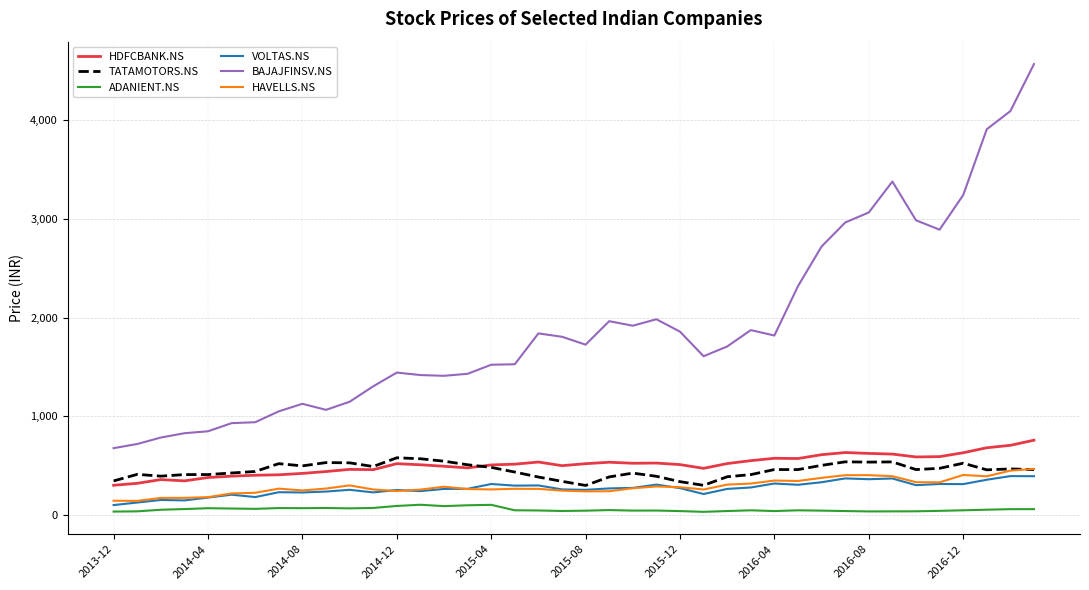

Which series has the largest total across all categories?

BAJAJFINSV.NS